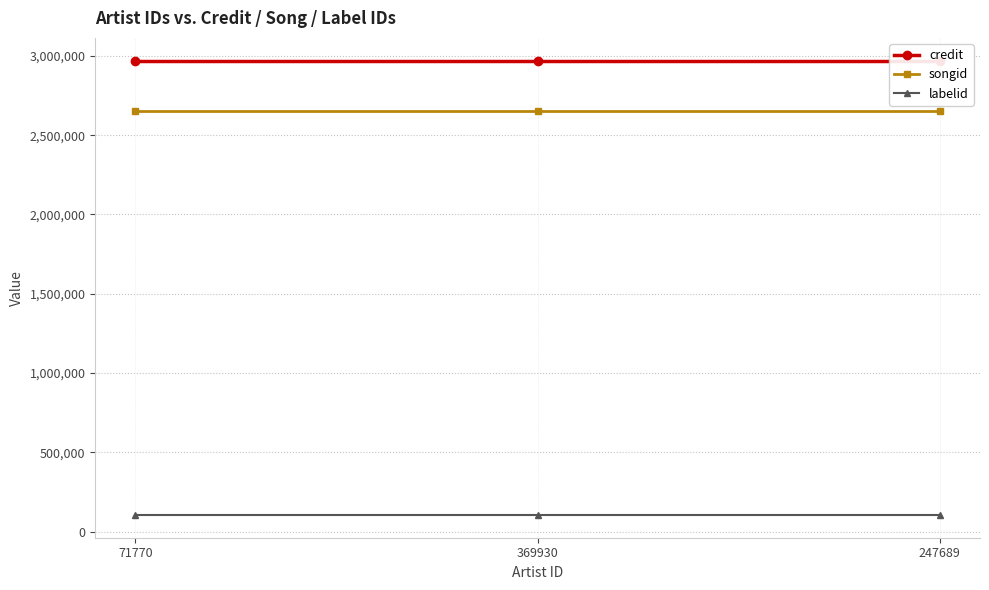

Reading right to left, transcribe all the data shown in this chart.

credit: 2970152	2970152	2970152
songid: 2651414	2651414	2651414
labelid: 104550	104550	104550